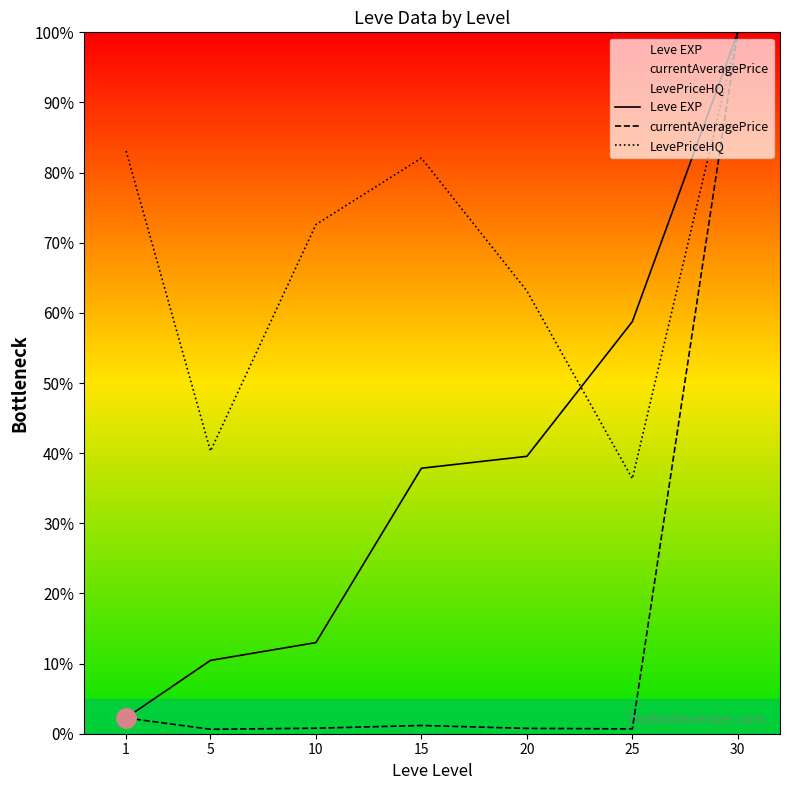

Reading left to right, extract all data points from this chart.

Leve EXP: 1=2.3	5=10.5	10=13.0	15=37.9	20=39.5	25=58.8	30=100.0
currentAveragePrice: 1=2.2	5=0.6	10=0.8	15=1.2	20=0.8	25=0.7	30=100.0
LevePriceHQ: 1=83.1	5=40.3	10=72.6	15=82.1	20=63.1	25=36.4	30=100.0